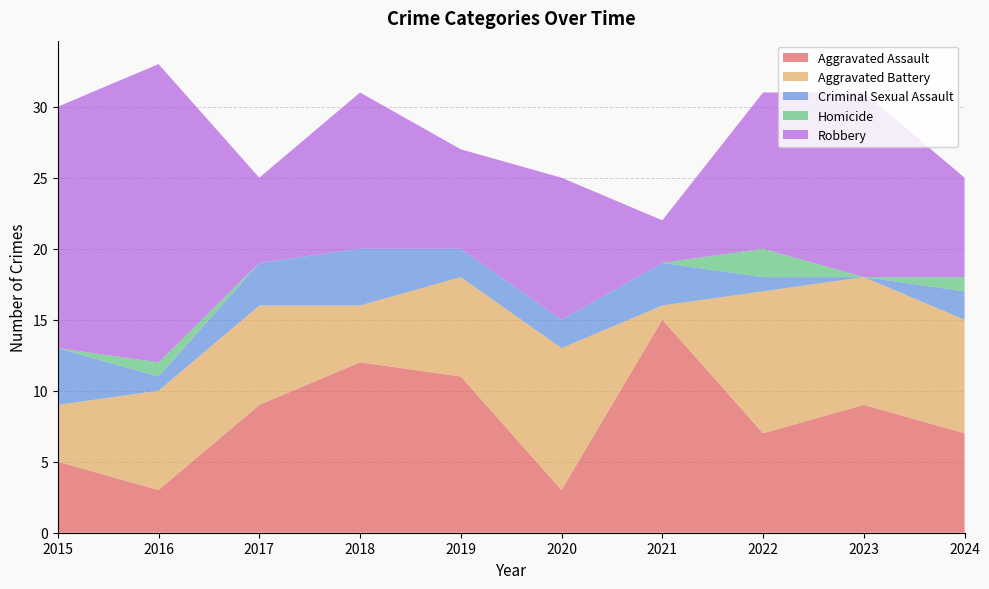

Reading right to left, list all the values displayed in this chart.

Aggravated Assault: 2024=7	2023=9	2022=7	2021=15	2020=3	2019=11	2018=12	2017=9	2016=3	2015=5
Aggravated Battery: 2024=8	2023=9	2022=10	2021=1	2020=10	2019=7	2018=4	2017=7	2016=7	2015=4
Criminal Sexual Assault: 2024=2	2023=0	2022=1	2021=3	2020=2	2019=2	2018=4	2017=3	2016=1	2015=4
Homicide: 2024=1	2023=0	2022=2	2021=0	2020=0	2019=0	2018=0	2017=0	2016=1	2015=0
Robbery: 2024=7	2023=13	2022=11	2021=3	2020=10	2019=7	2018=11	2017=6	2016=21	2015=17